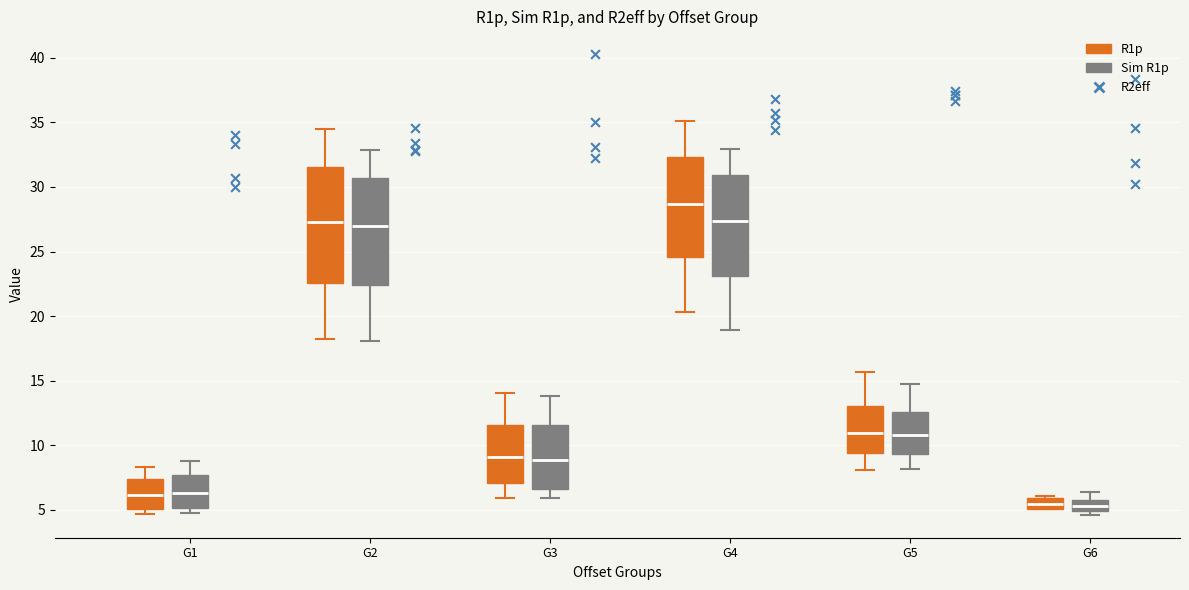

Which box is the tallest, from its lower edge to its upper edge?

G2 (R1p)